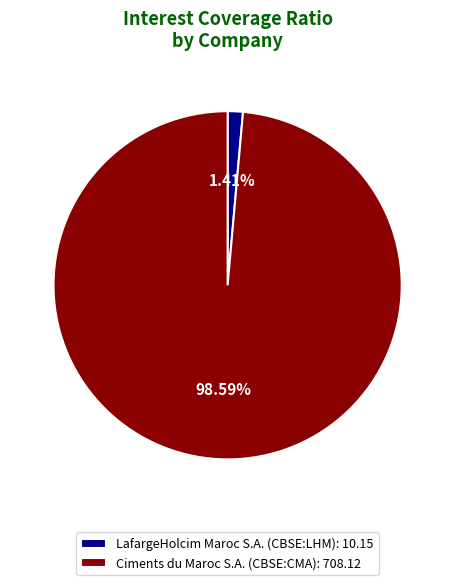

Combined, what portion of the pie is LafargeHolcim Maroc S.A. (CBSE:LHM) and Ciments du Maroc S.A. (CBSE:CMA)?

100.0%